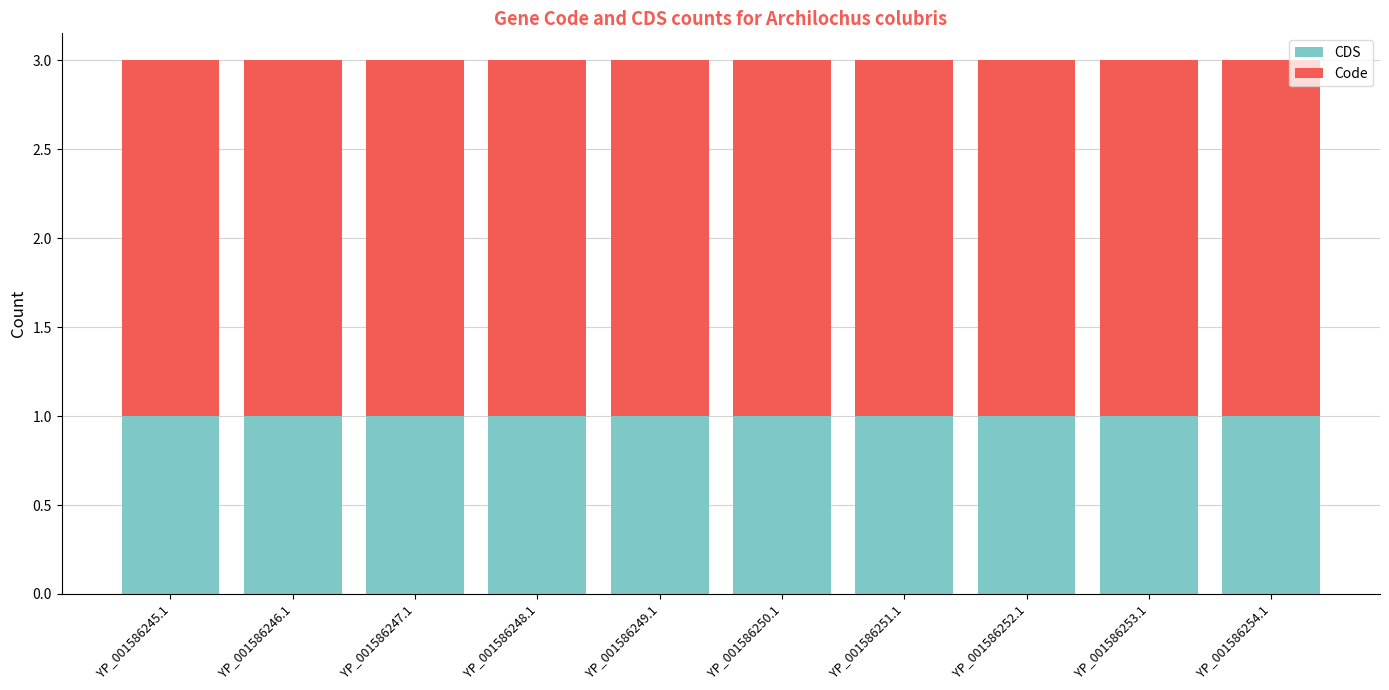

What is the total value across all series at YP_001586245.1?

3